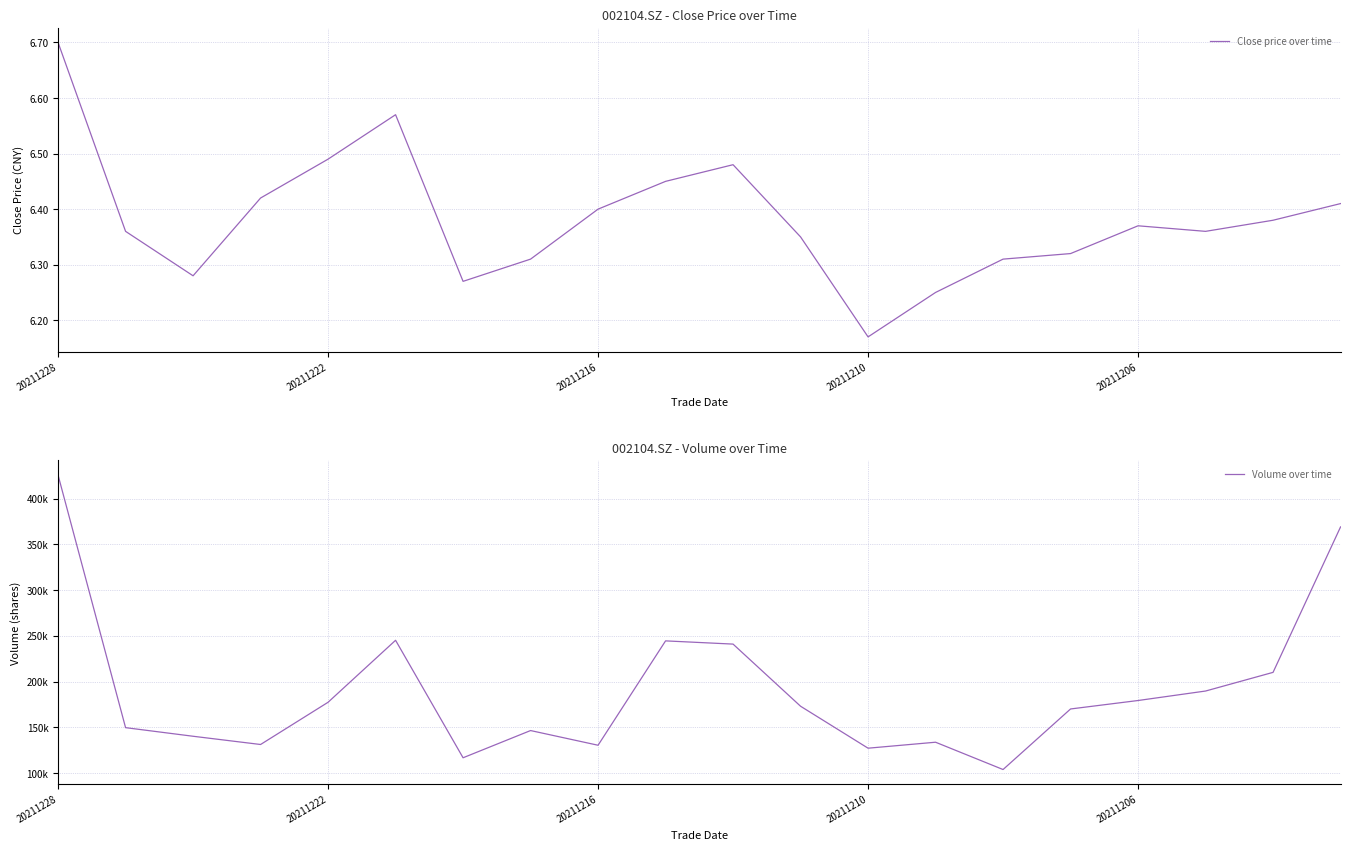

At which label does Close price over time reach its minimum?

20211210